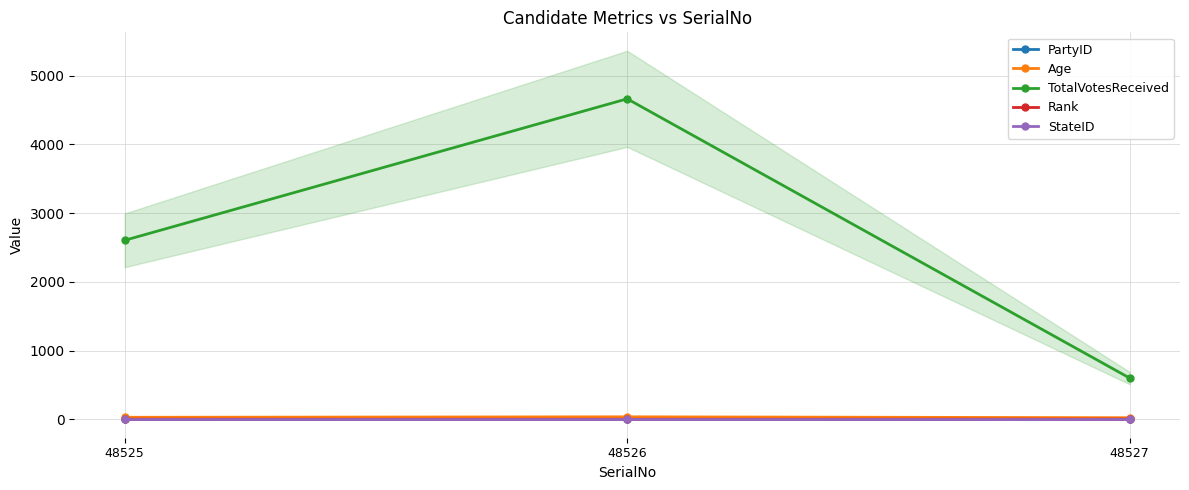

What is the value of the StateID point at the 3rd from the left?

5